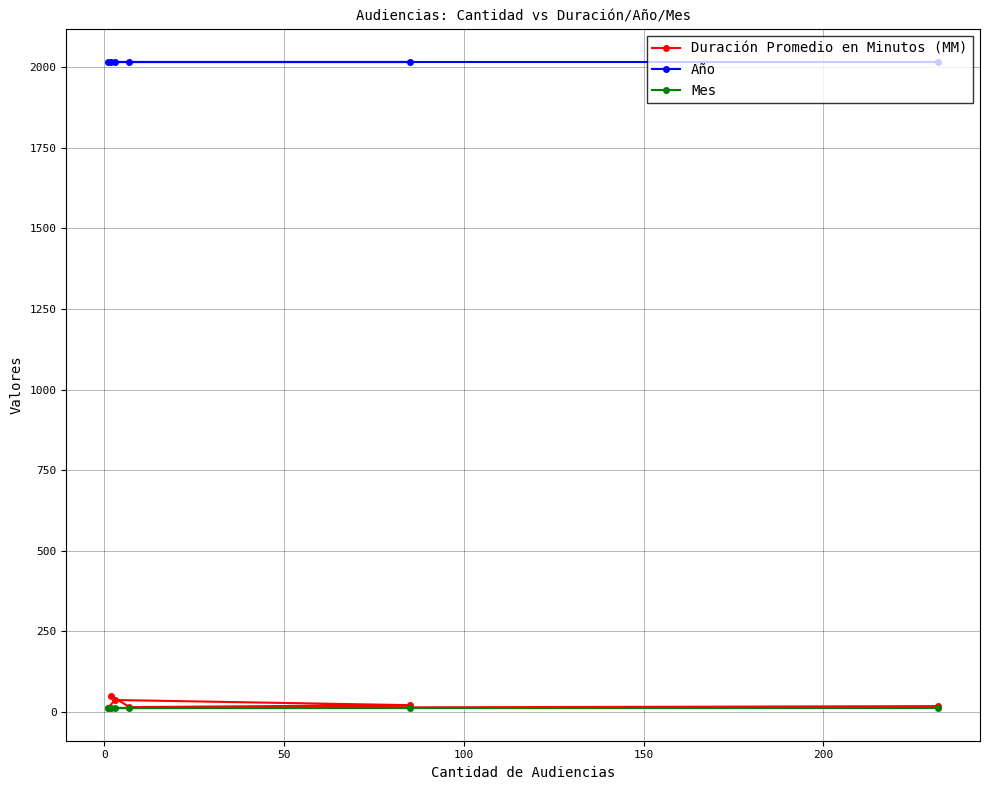

What is the maximum value shown in the chart?

2017